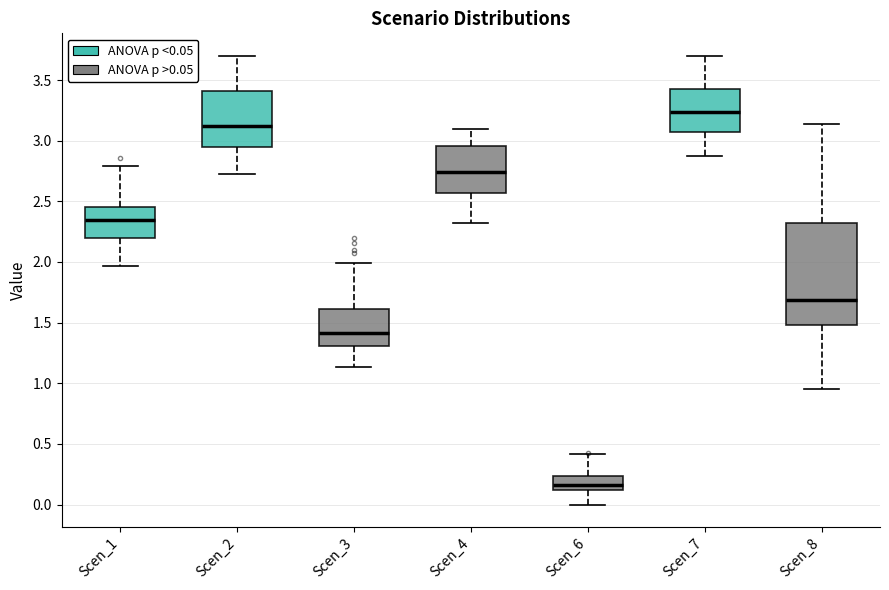

Where does the lower whisker of the box for Scen_3 end on the y-axis? The values are not printed on the chart, so give them approximately, as read against the axis.

1.15